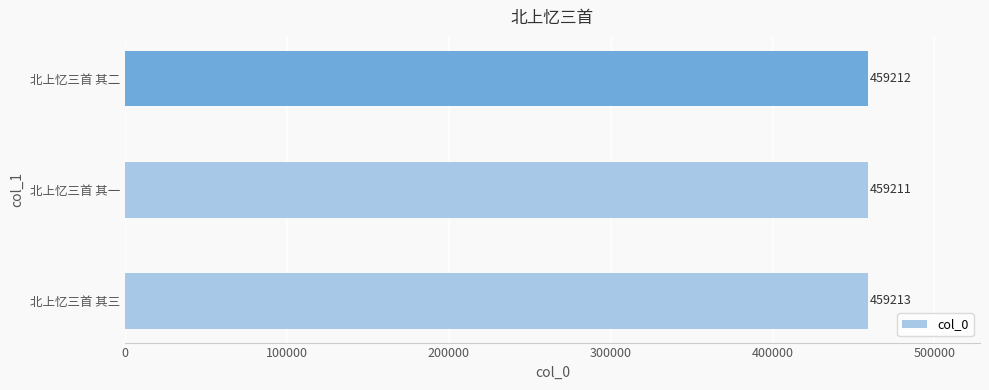

What is the difference between the maximum and minimum values?

2